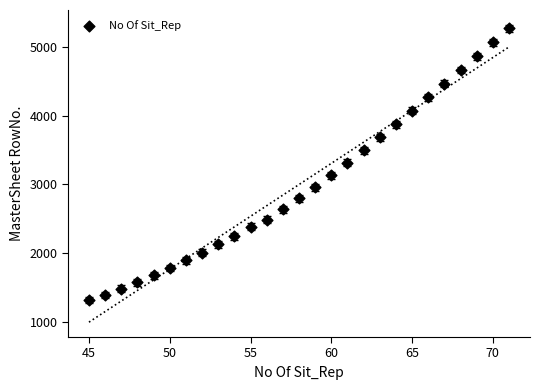

What is the range of Y values (max minus min)?

3953